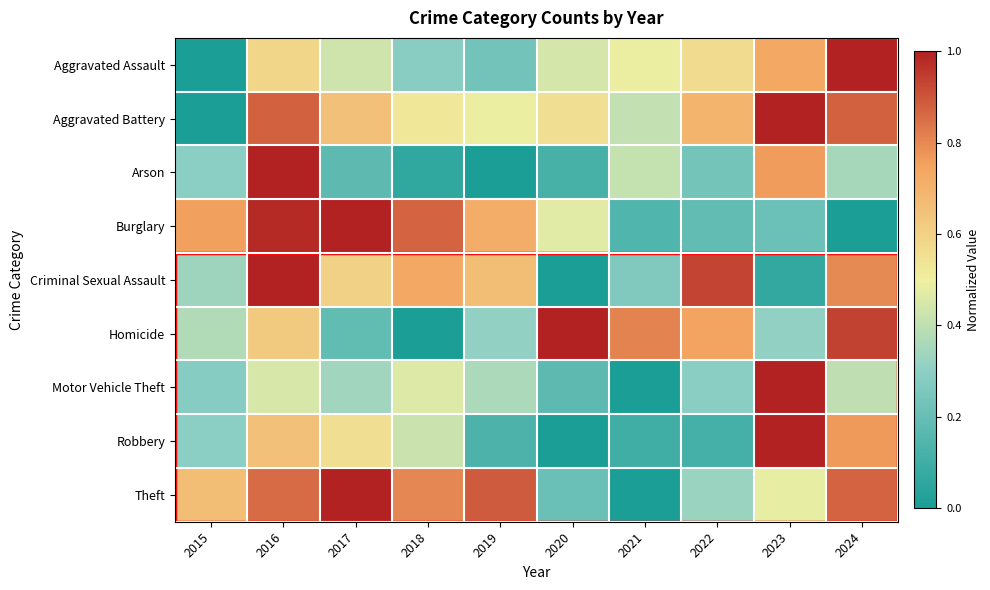

List the series in order of their peak value, highest first.

Theft, Motor Vehicle Theft, Robbery, Burglary, Aggravated Assault, Aggravated Battery, Arson, Homicide, Criminal Sexual Assault